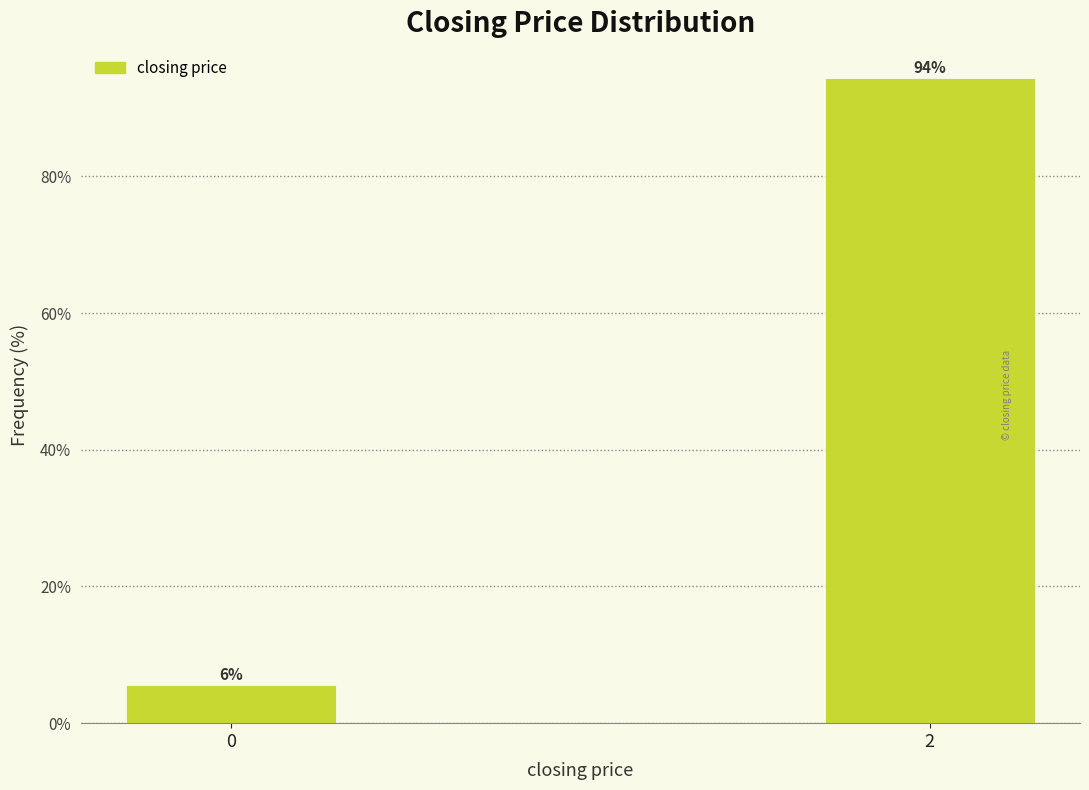

Rank the categories by value from highest to lowest.

2, 0